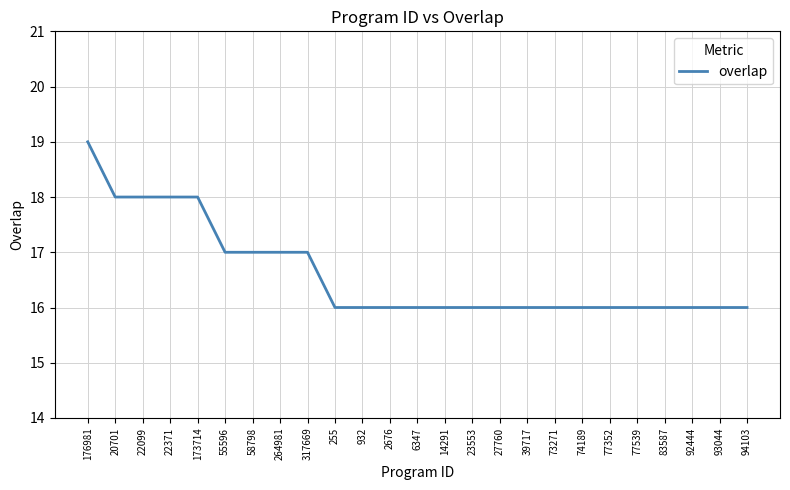

Does the chart display data point markers on the line(s)?

No